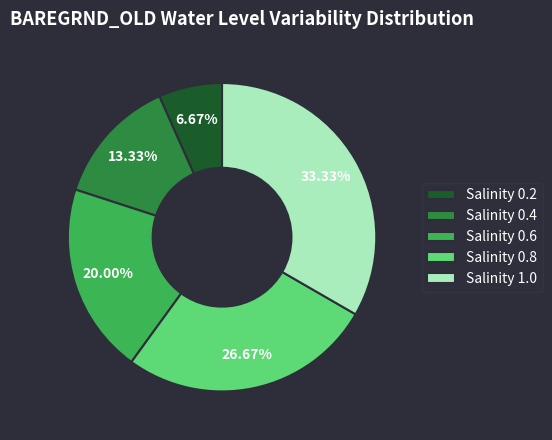

Which category has the biggest portion of the pie?

Salinity 1.0